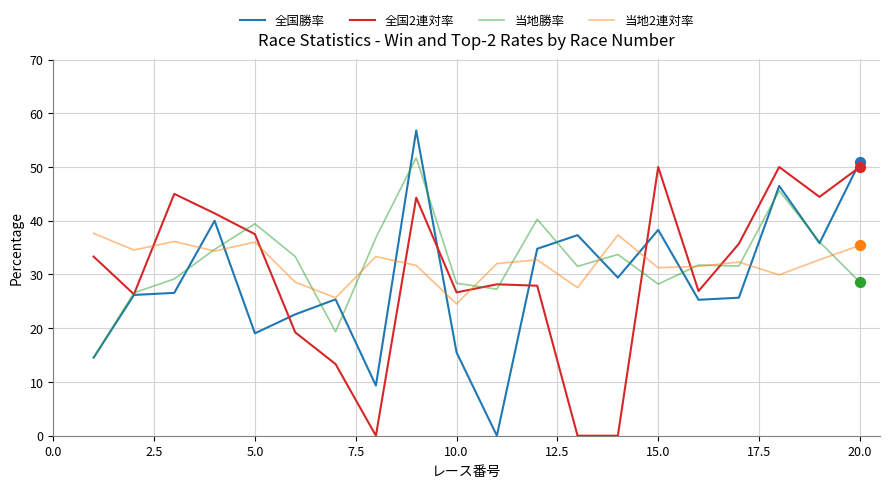

Which series has the widest spread of values?

全国勝率